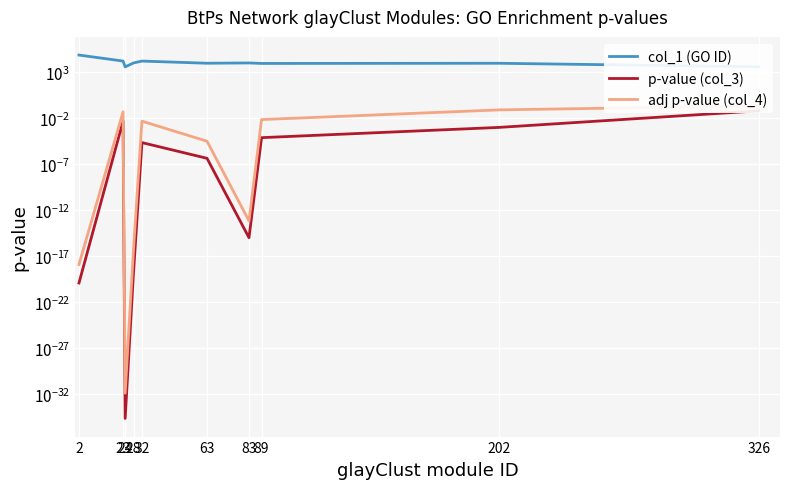

How many interior local peaks does the p-value (col_3) series have?

2